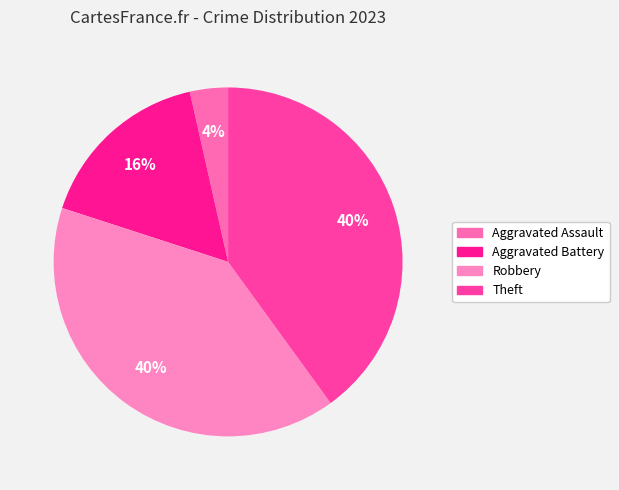

True or false: Robbery accounts for 46% of the total.

False